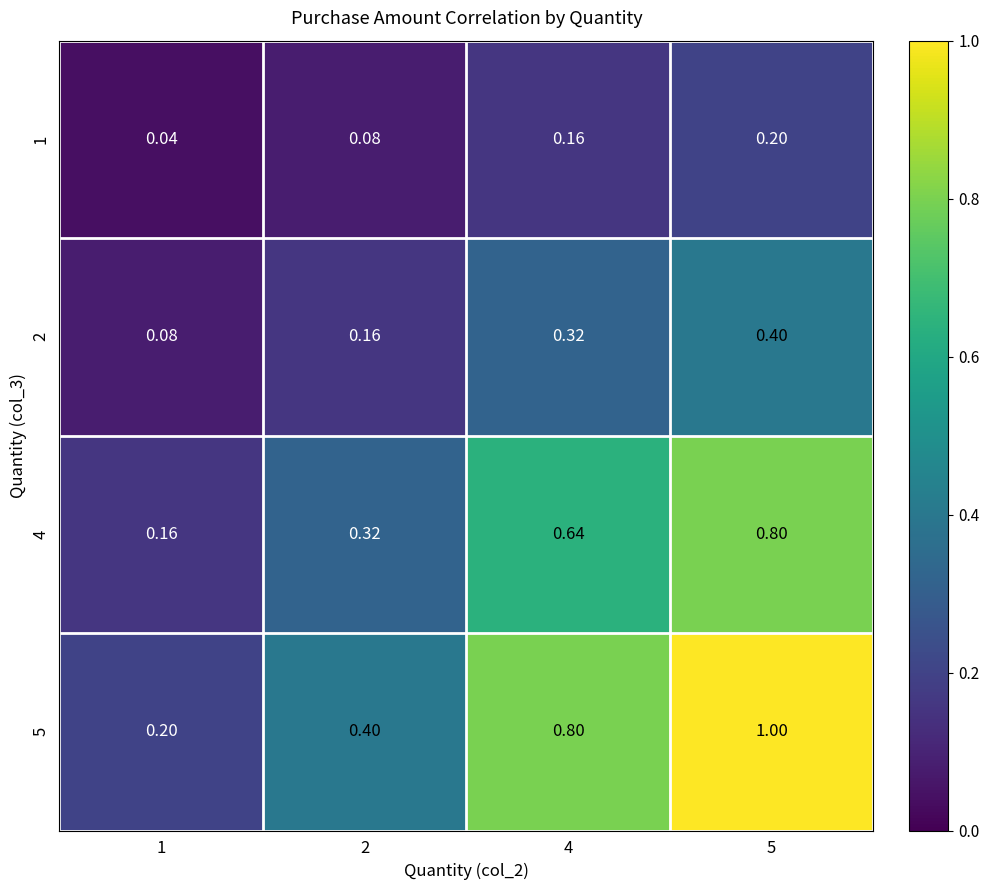

Is the value of 5 at 2 greater than the value of 1 at 1?

Yes